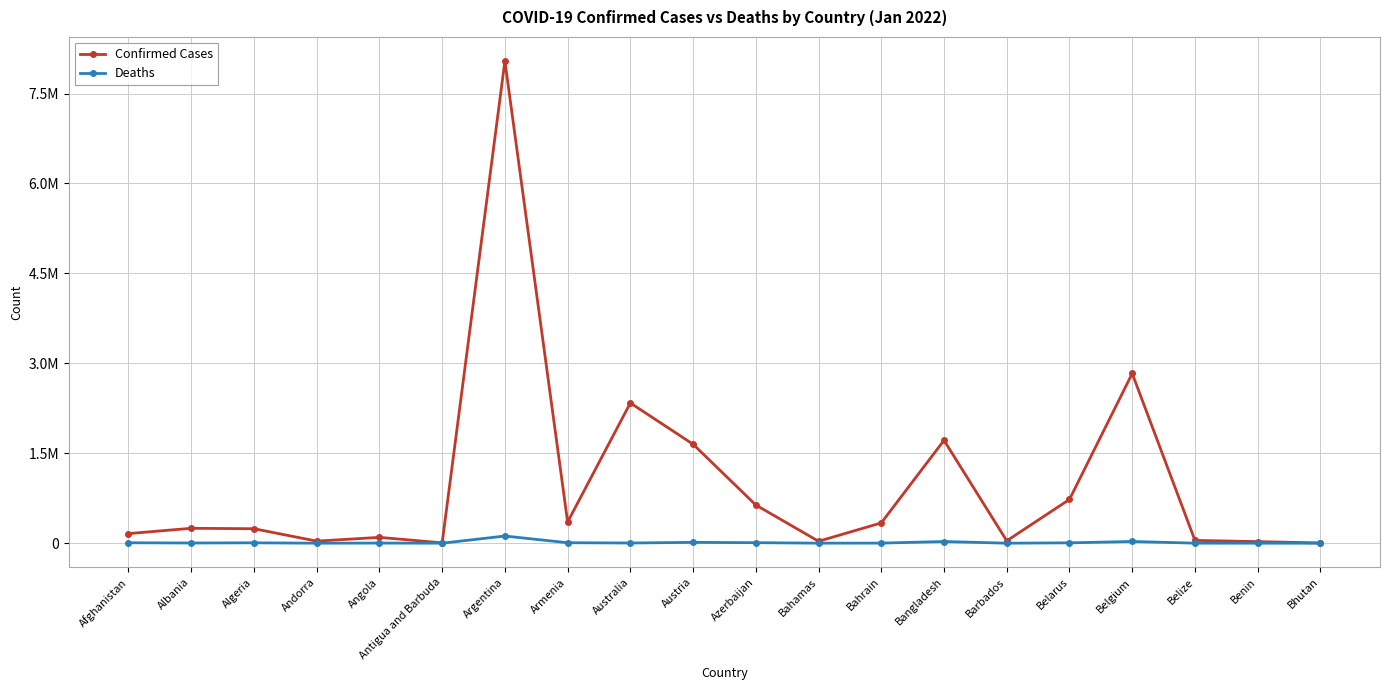

What are all the series names shown in the legend?

Confirmed Cases, Deaths